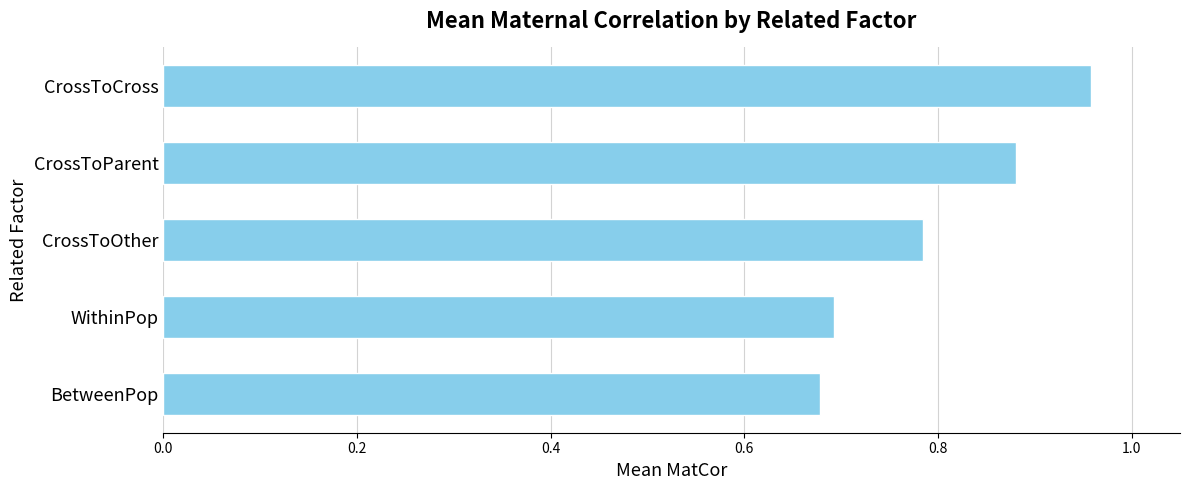

Does the chart contain stacked bars?

No